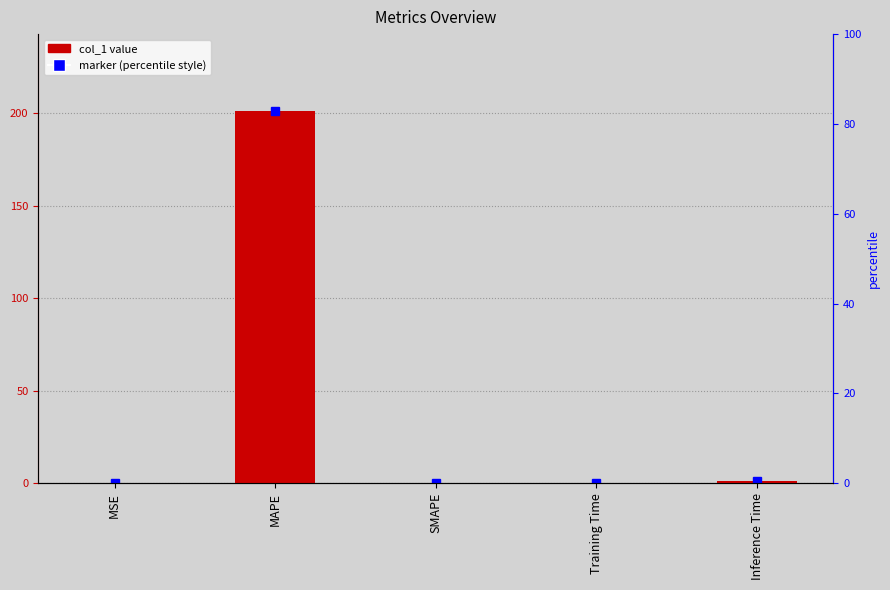

What is the difference between the maximum and minimum values?

201.6